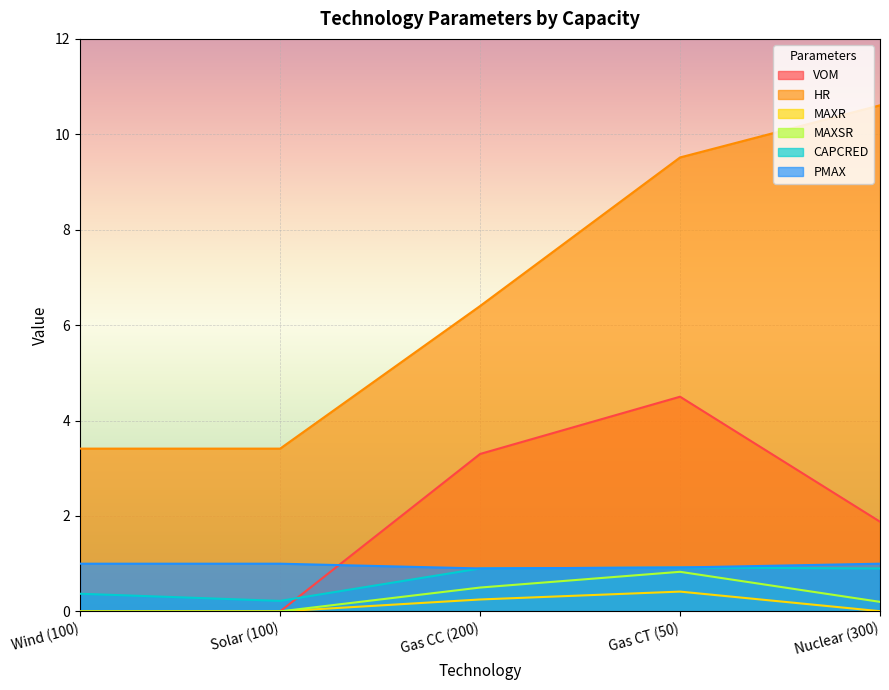

How many interior local peaks does the CAPCRED series have?

1